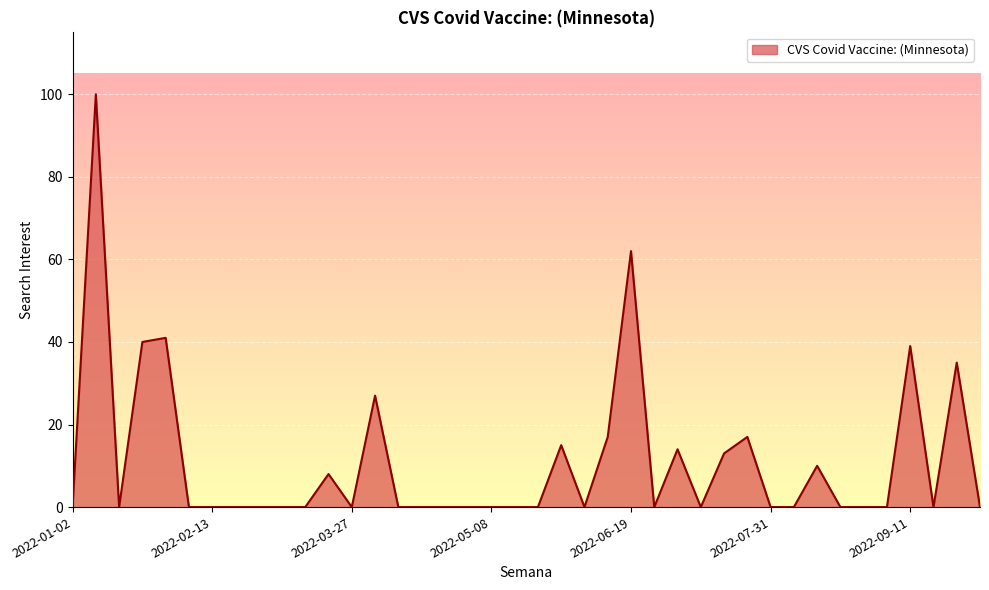

What is the sum of all values?

438